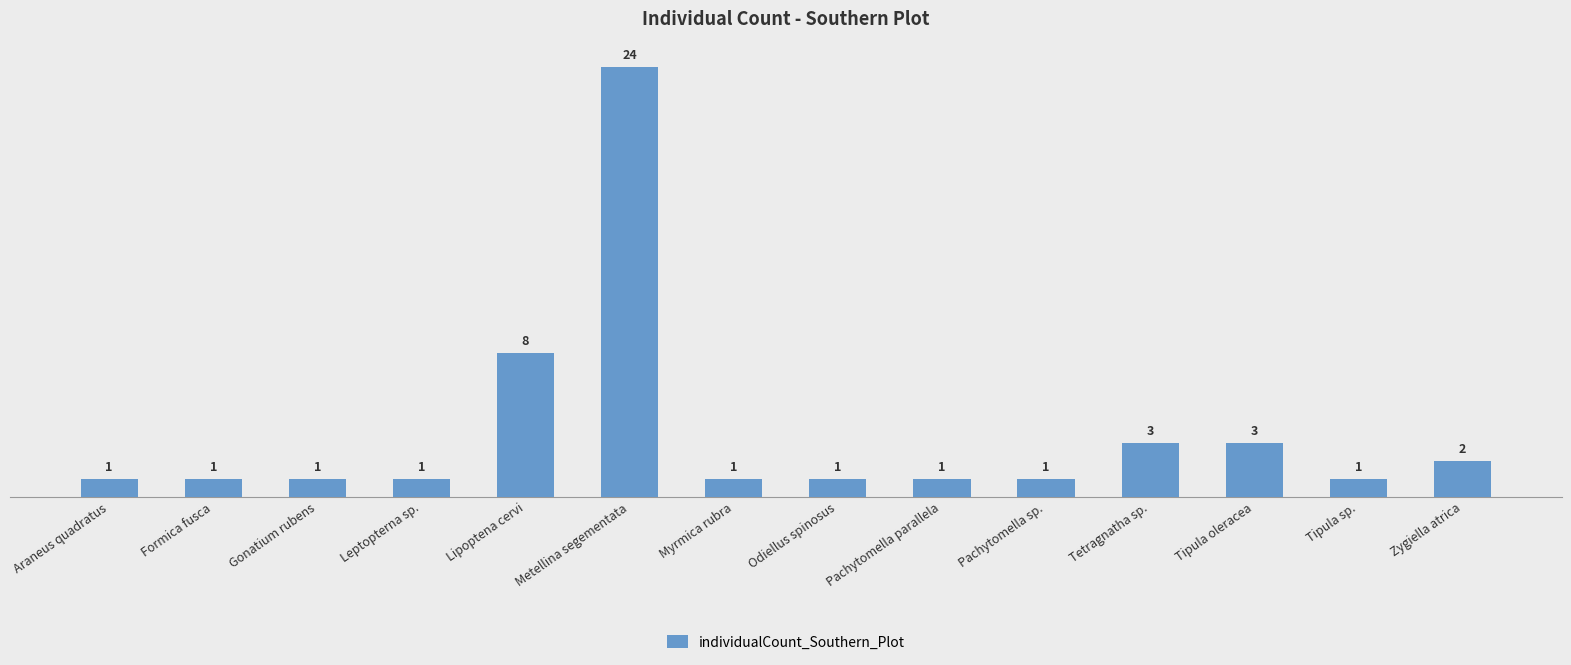

Reading left to right, extract all data points from this chart.

Araneus quadratus=1	Formica fusca=1	Gonatium rubens=1	Leptopterna sp.=1	Lipoptena cervi=8	Metellina segementata=24	Myrmica rubra=1	Odiellus spinosus=1	Pachytomella parallela=1	Pachytomella sp.=1	Tetragnatha sp.=3	Tipula oleracea=3	Tipula sp.=1	Zygiella atrica=2